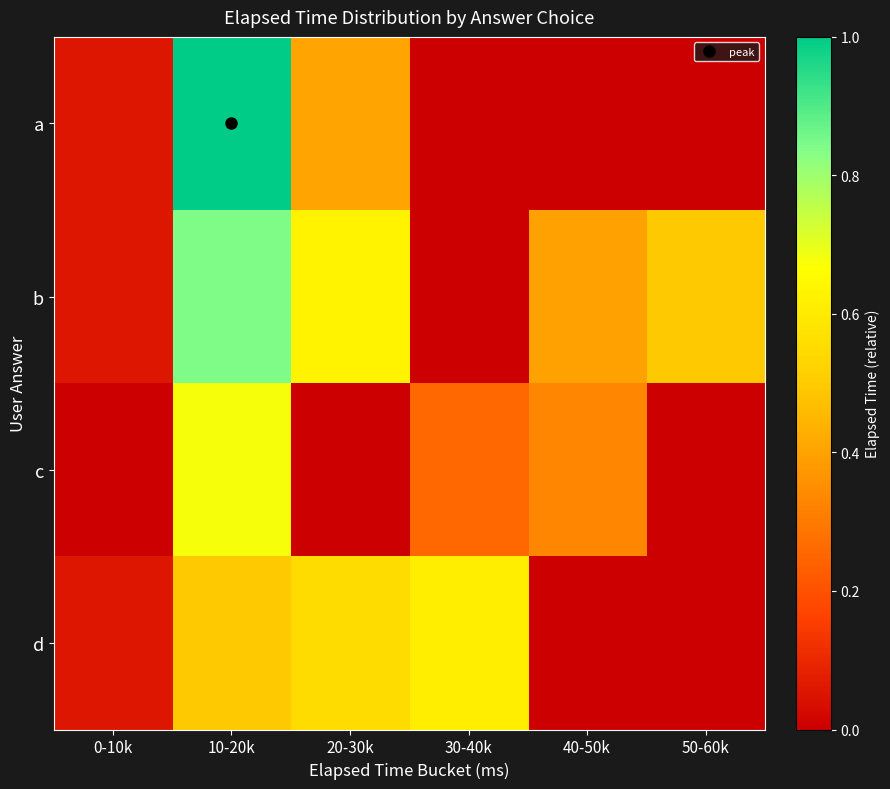

Reading left to right, extract all data points from this chart.

a: 0-10k=0.1	10-20k=1.0	20-30k=0.4	30-40k=0.0	40-50k=0.0	50-60k=0.0
b: 0-10k=0.1	10-20k=0.8	20-30k=0.6	30-40k=0.0	40-50k=0.4	50-60k=0.5
c: 0-10k=0.0	10-20k=0.7	20-30k=0.0	30-40k=0.3	40-50k=0.3	50-60k=0.0
d: 0-10k=0.1	10-20k=0.5	20-30k=0.6	30-40k=0.6	40-50k=0.0	50-60k=0.0